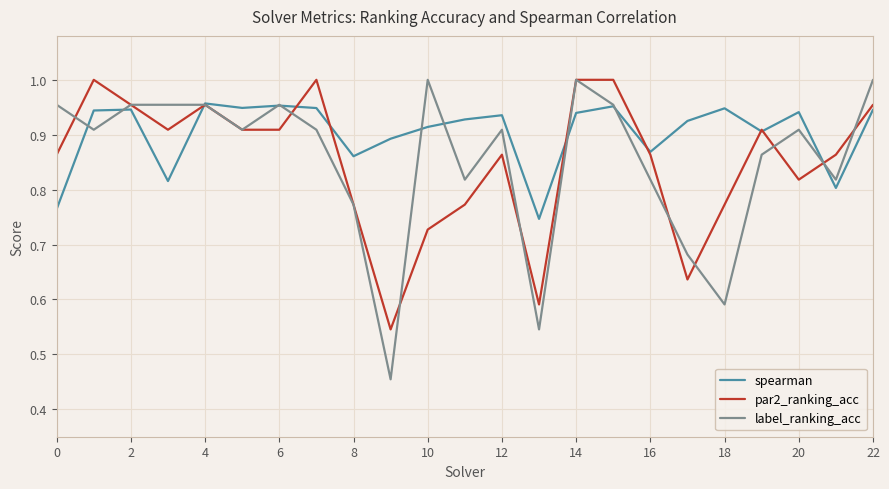

What are all the series names shown in the legend?

spearman, par2_ranking_acc, label_ranking_acc